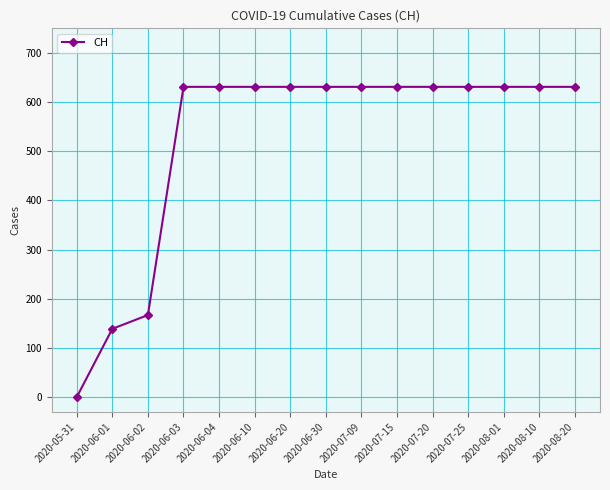

What is the value of the 12th point from the left?

631